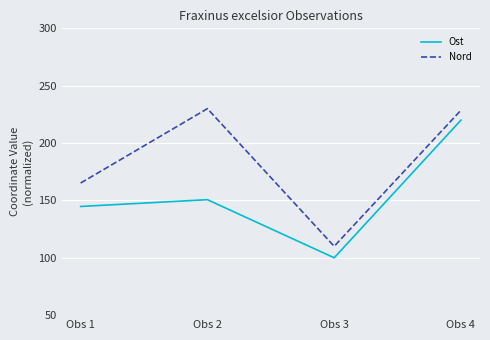

True or false: Ost and Nord cross at least once.

False